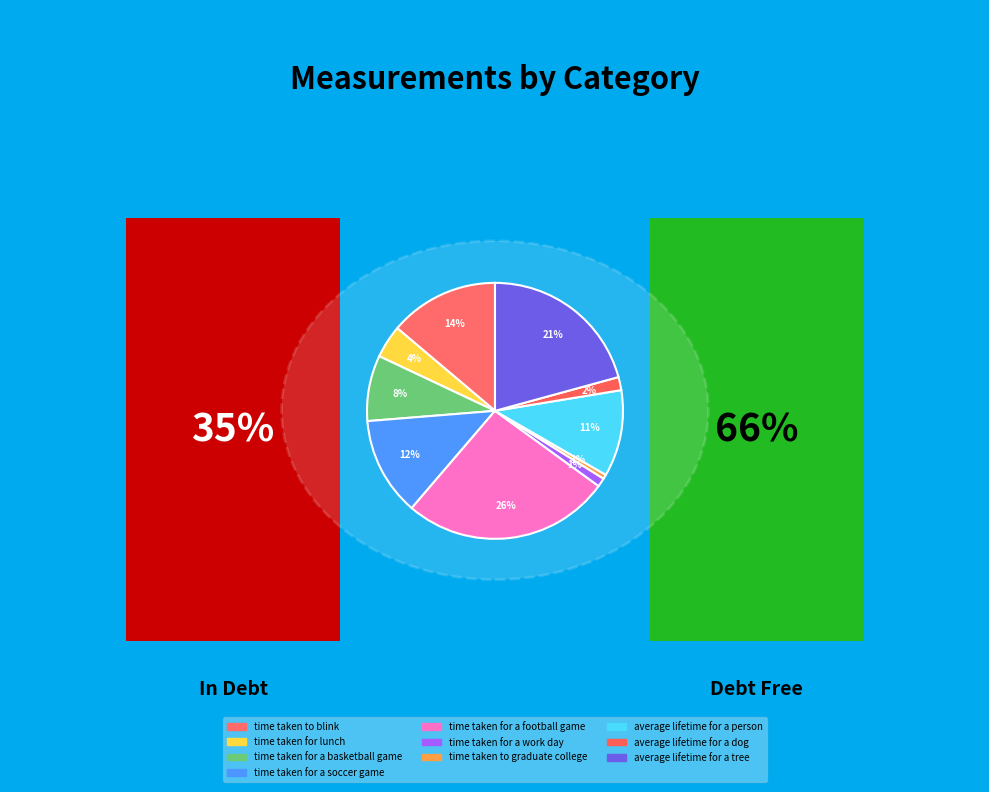

To the nearest percent, what is the average slice percentage?

10%